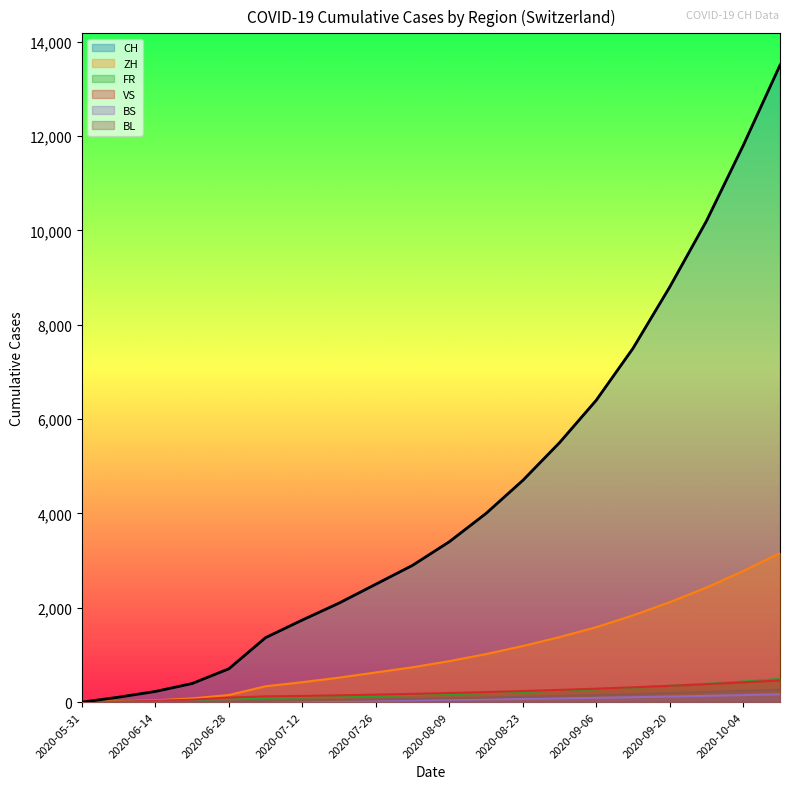

What is the sum of all FR values?

3783